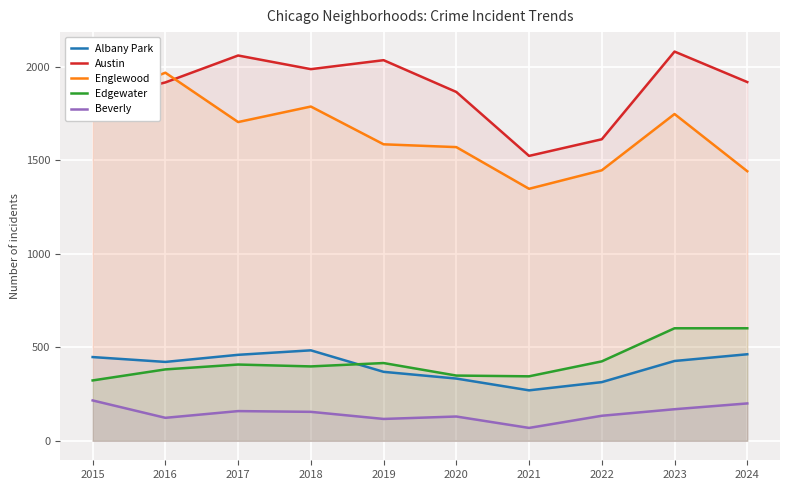

Where is the first local maximum for Edgewater?

2017